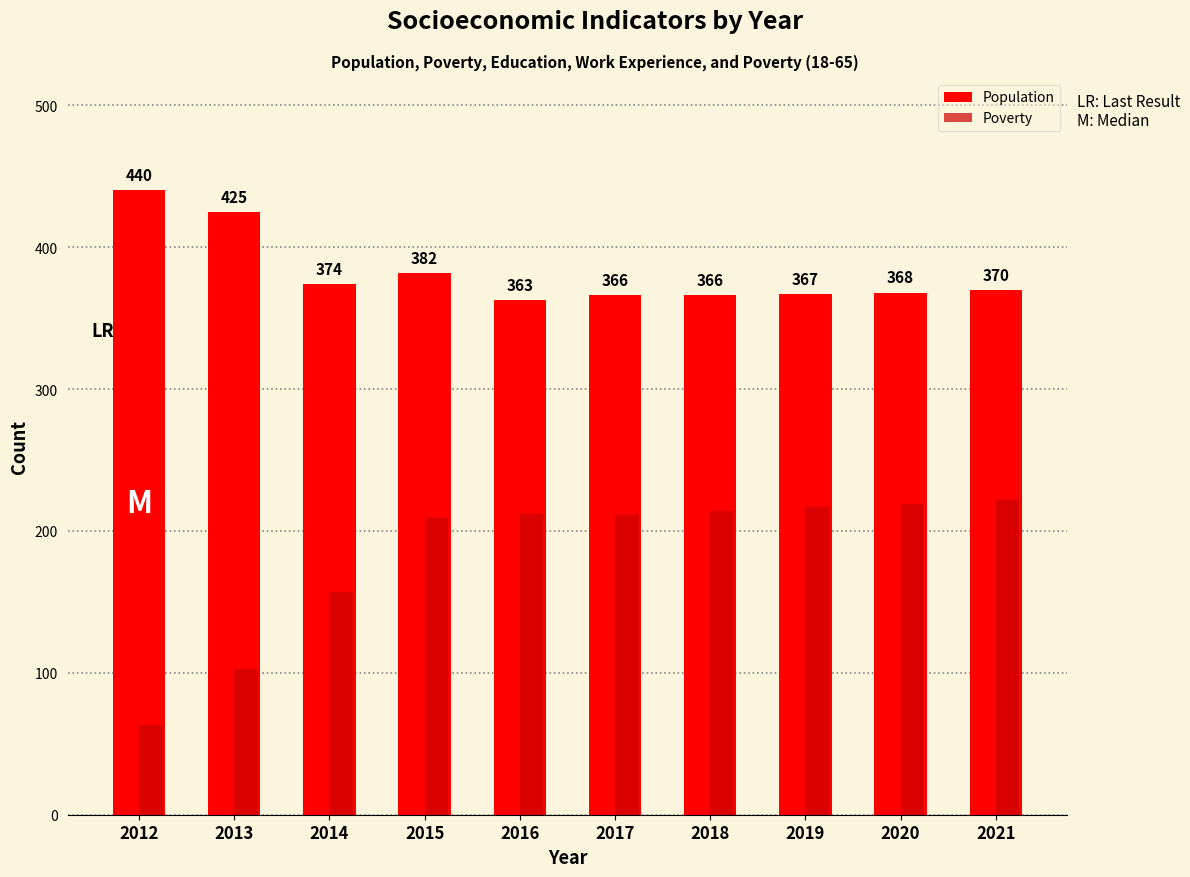

At which category is the sum across all series the highest?

2021